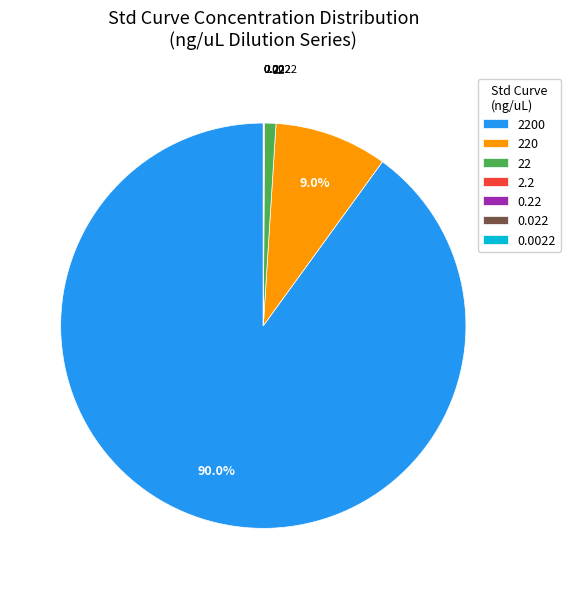

Is there any slice that represents more than half of the pie?

Yes